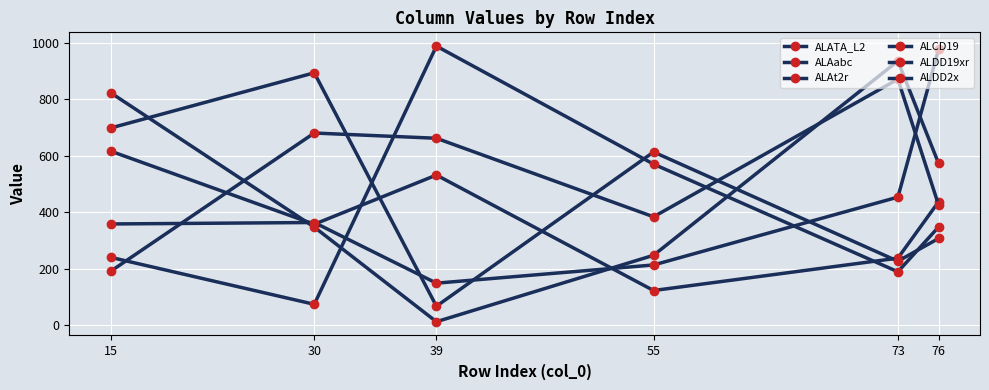

In ALDD2x, how many points are higher than both neighbors (excluding endpoints)?

1